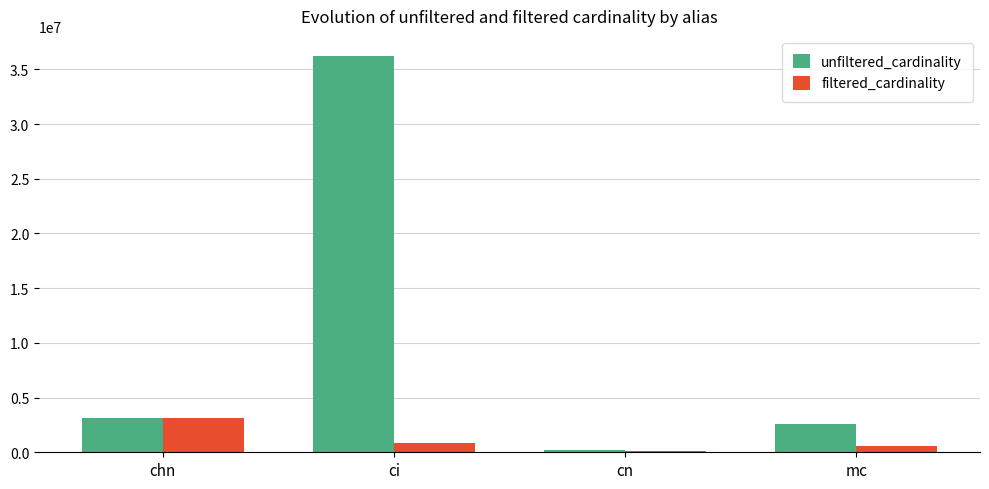

How many series are shown in this chart?

2